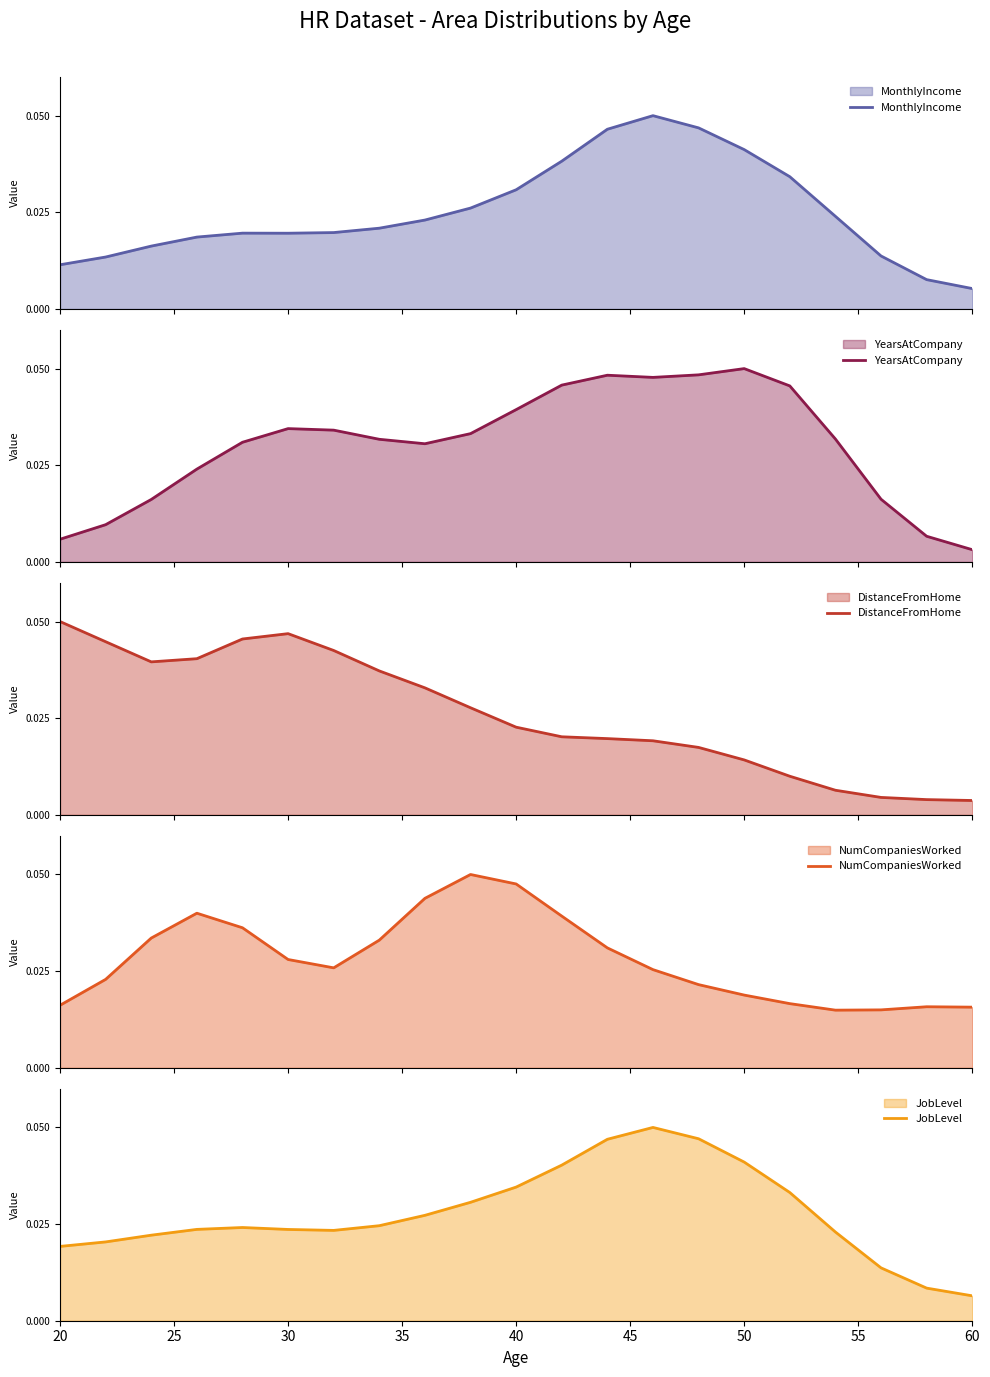

Is it true that JobLevel equals 0.0 at 55?

False